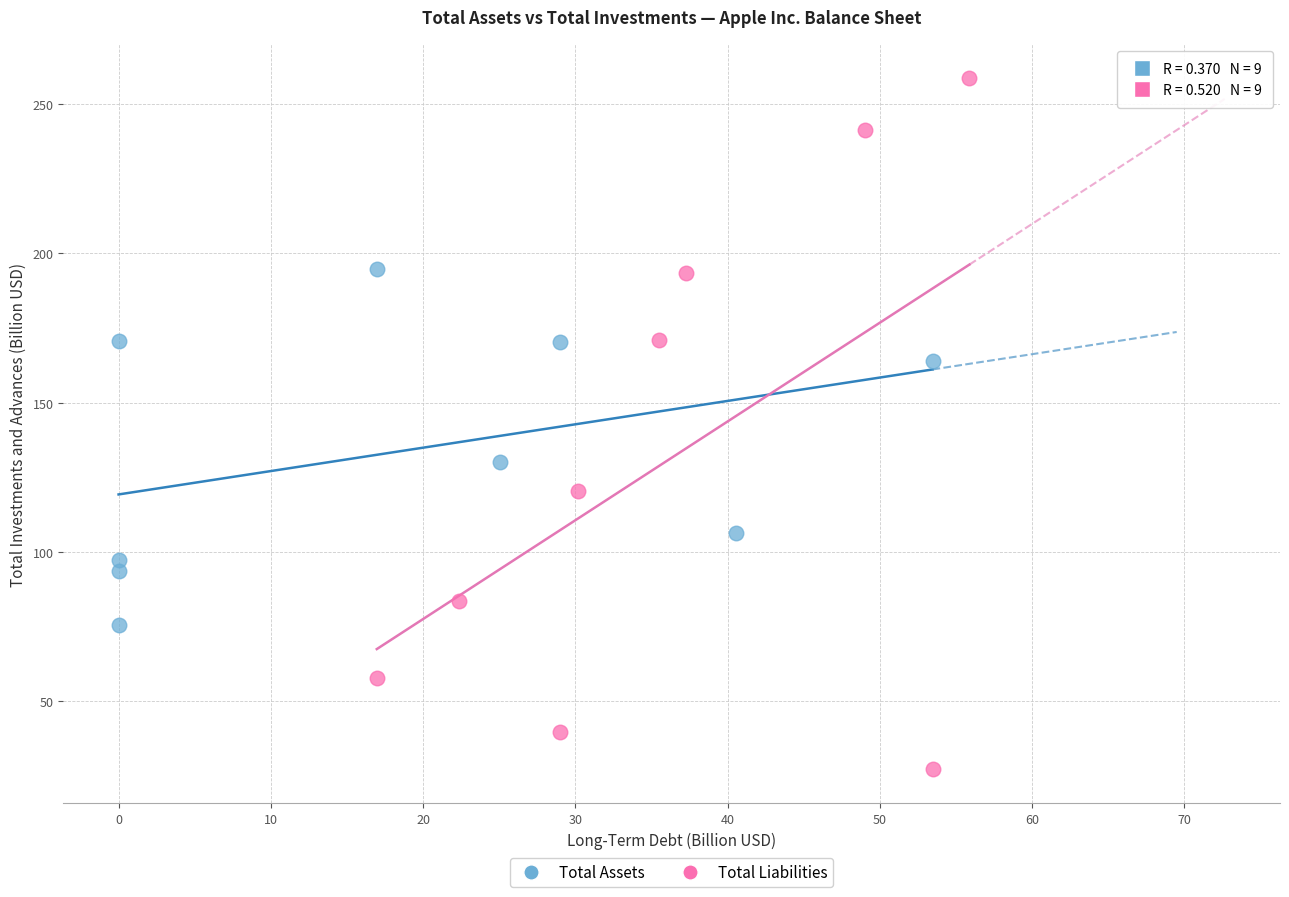

Which series has the largest Y range (max minus min)?

Total Liabilities